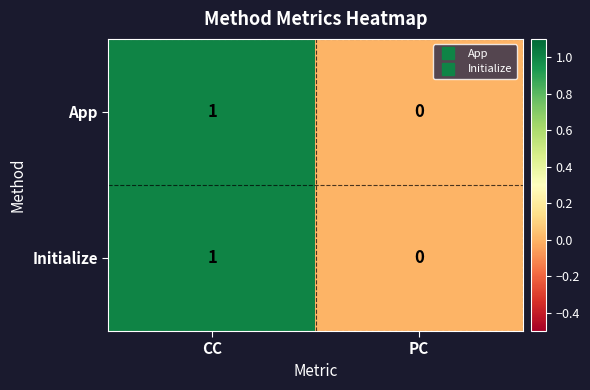

Reading left to right, list all the values displayed in this chart.

App: 1	0
Initialize: 1	0